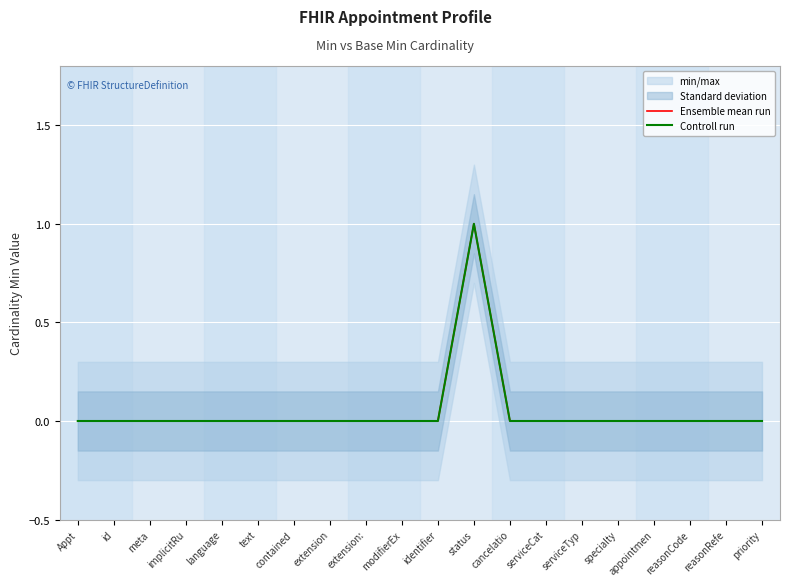

What position from the left is serviceCat?

14